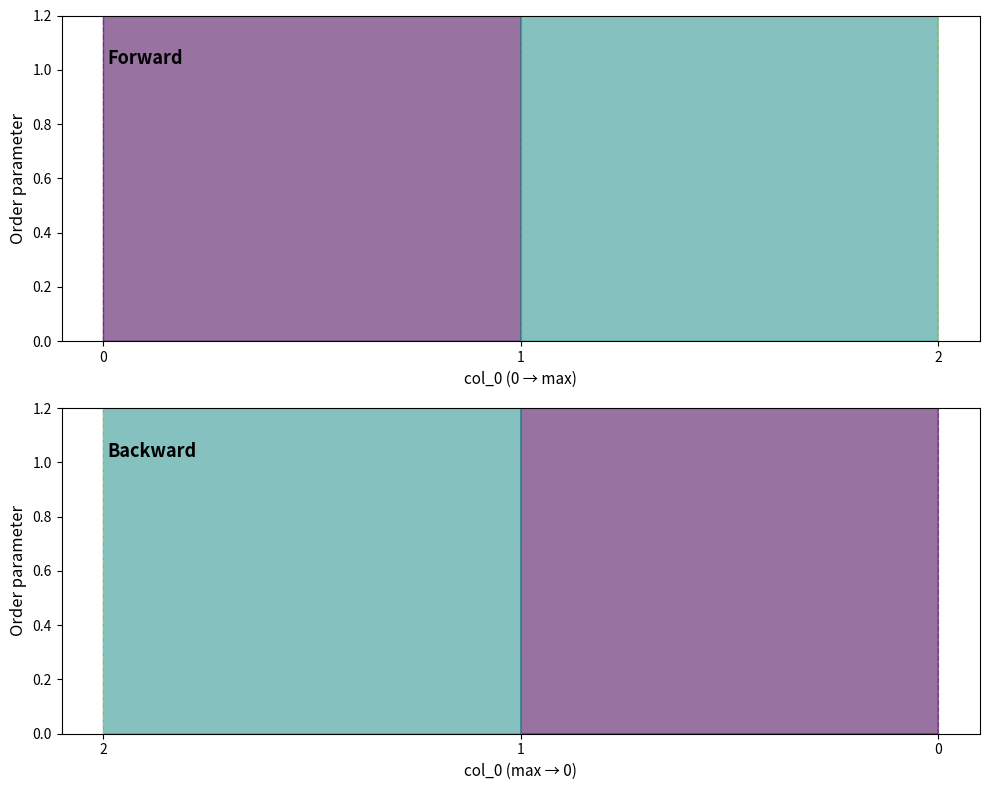

Does the chart have visible grid lines?

No